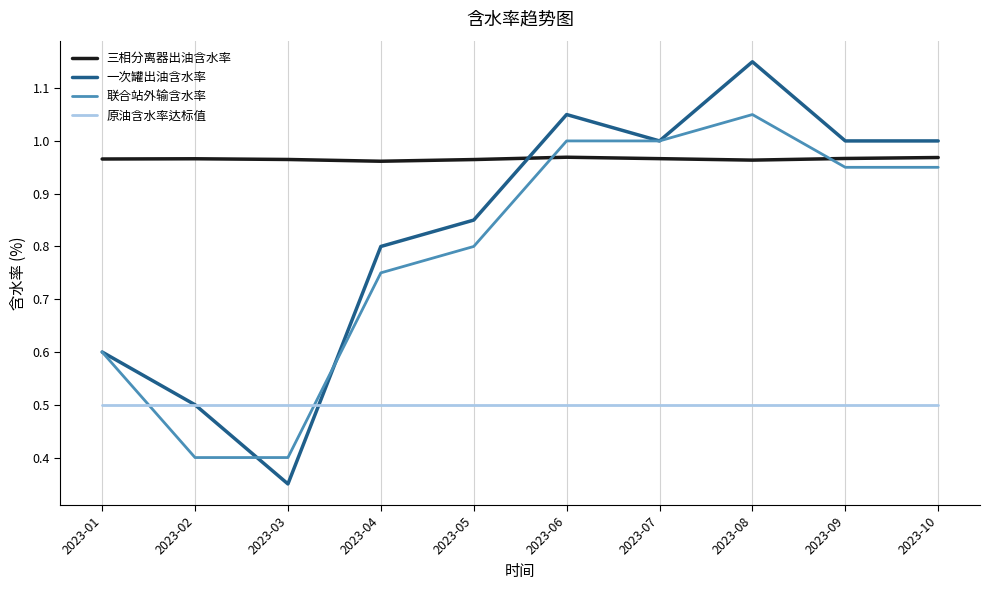

Which category has the highest value in the 联合站外输含水率 series?

2023-08